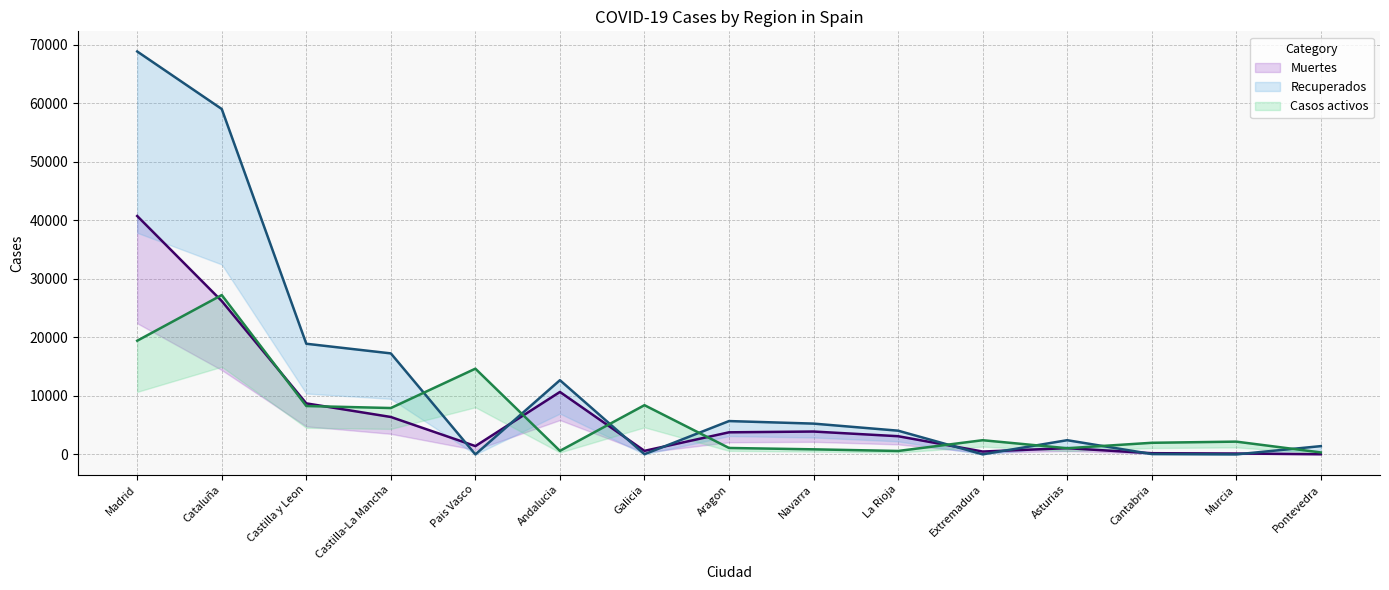

How many data points in Muertes (line) are above 3107?

7